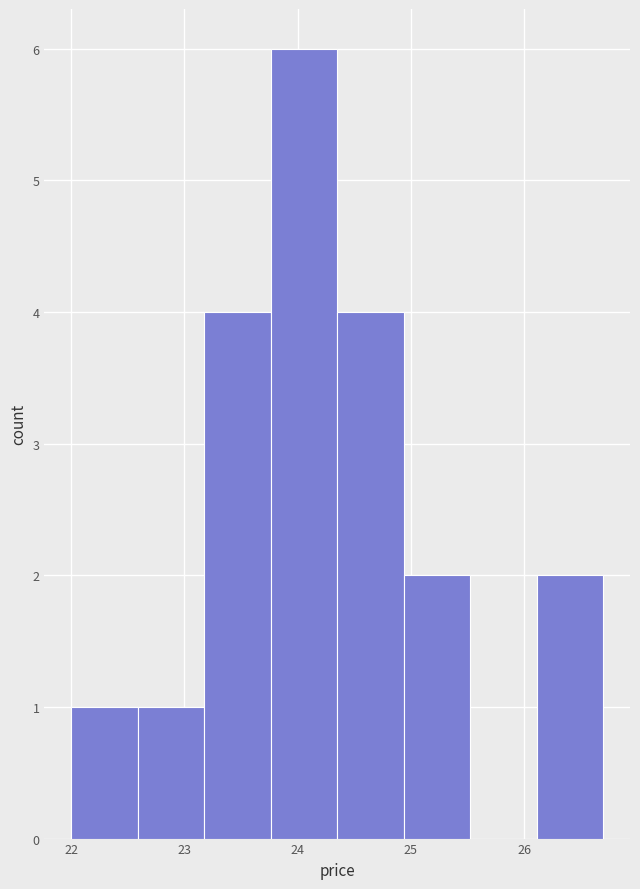

Which range on the x-axis has the tallest bar?

23.8 to 24.4